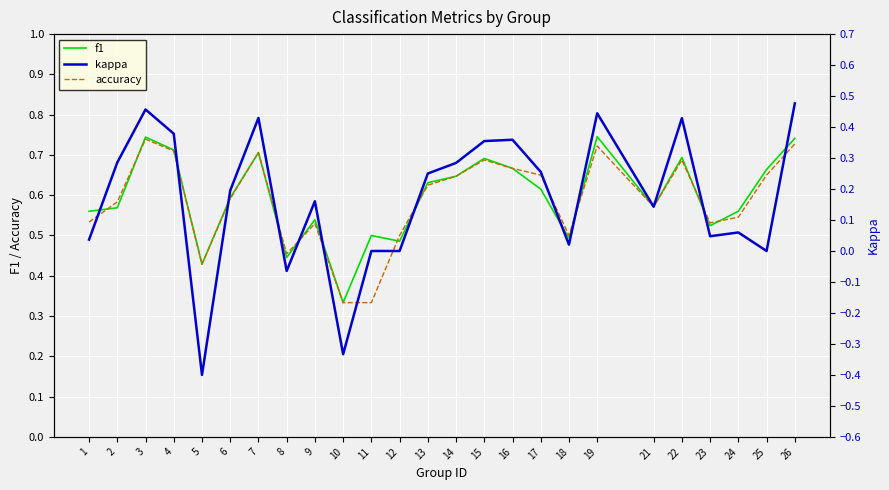

Between 5 and 2, which is larger?

2